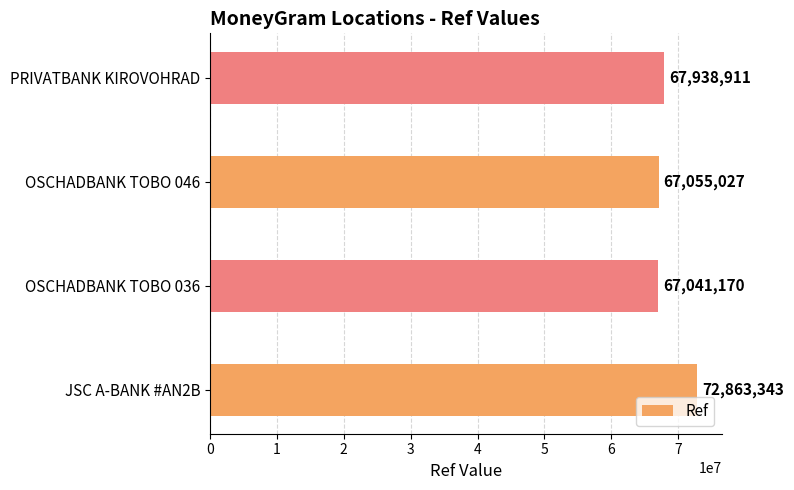

Reading top to bottom, what are all the values shown in this chart?

PRIVATBANK KIROVOHRAD=67938911	OSCHADBANK TOBO 046=67055027	OSCHADBANK TOBO 036=67041170	JSC A-BANK #AN2B=72863343